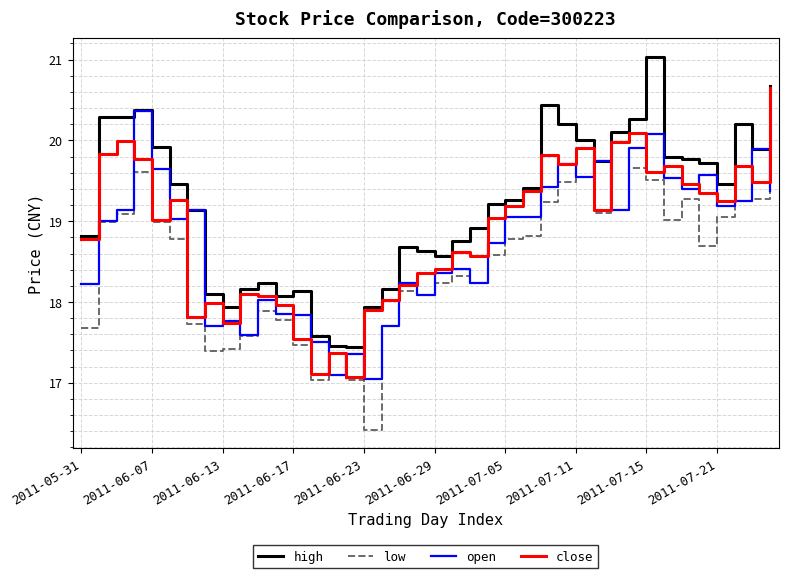

What is the maximum value shown in the chart?

21.0